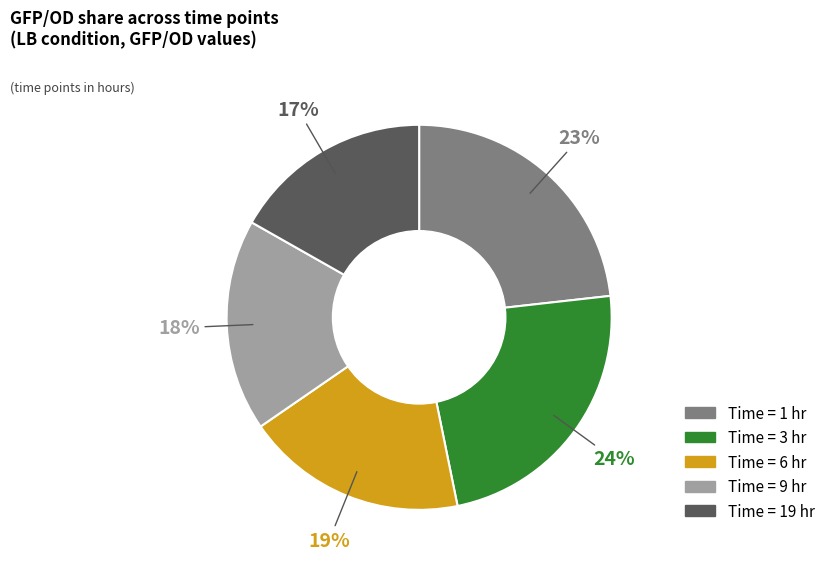

To the nearest percent, what is the average slice percentage?

20%